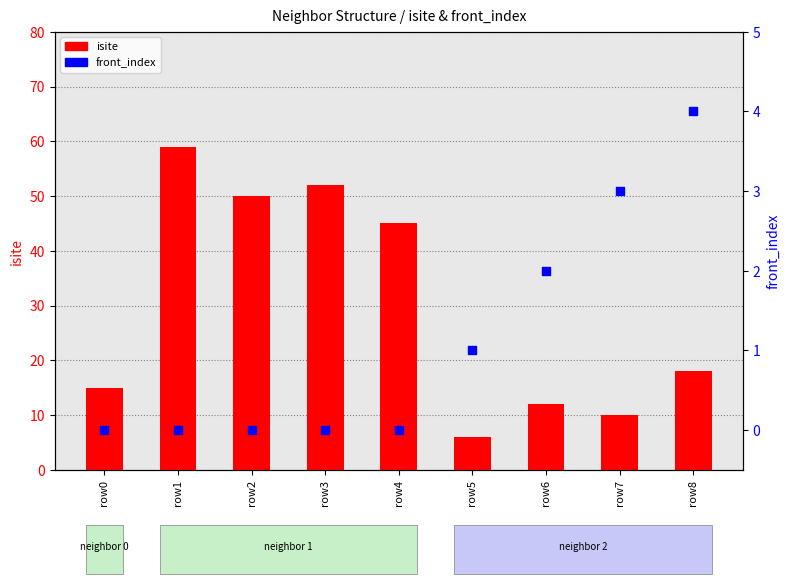

Which series reaches the minimum Y coordinate?

front_index